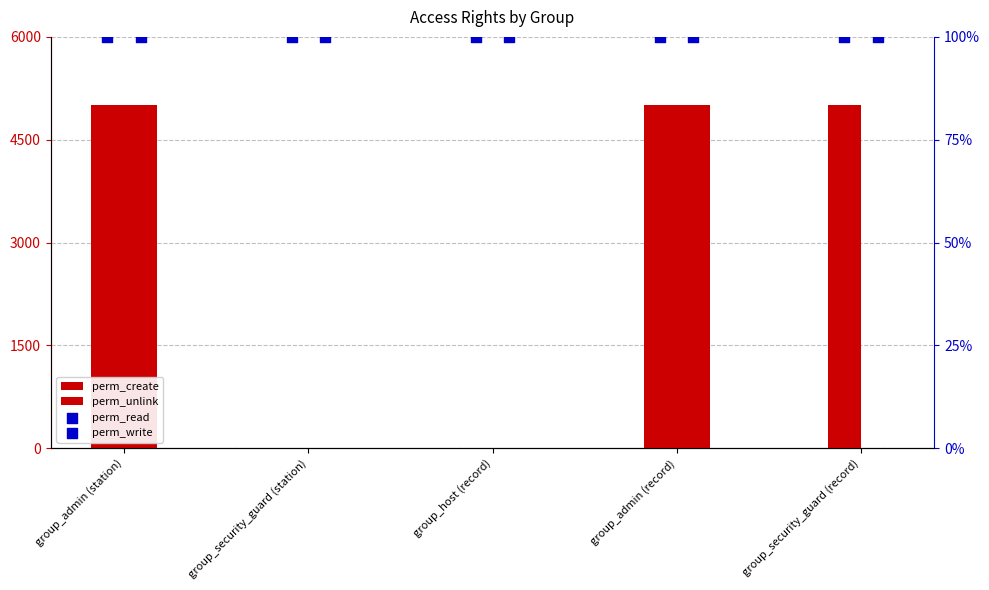

Which series reaches the minimum Y coordinate?

perm_create